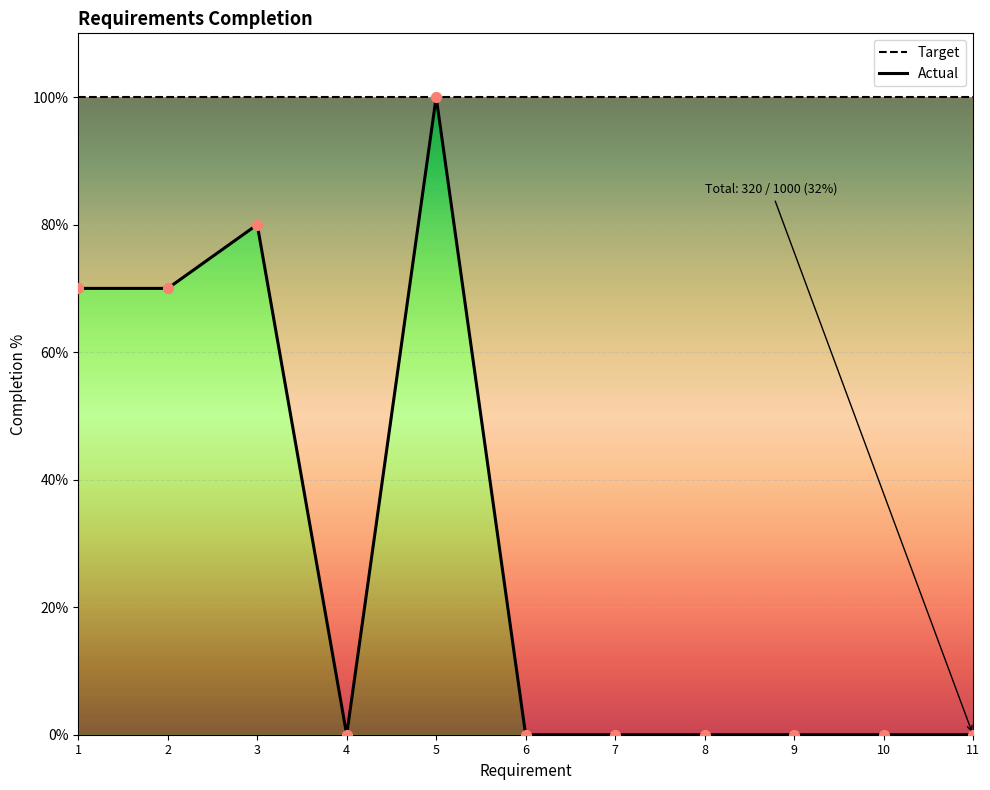

What is the change in value from 5 to 9?

-100